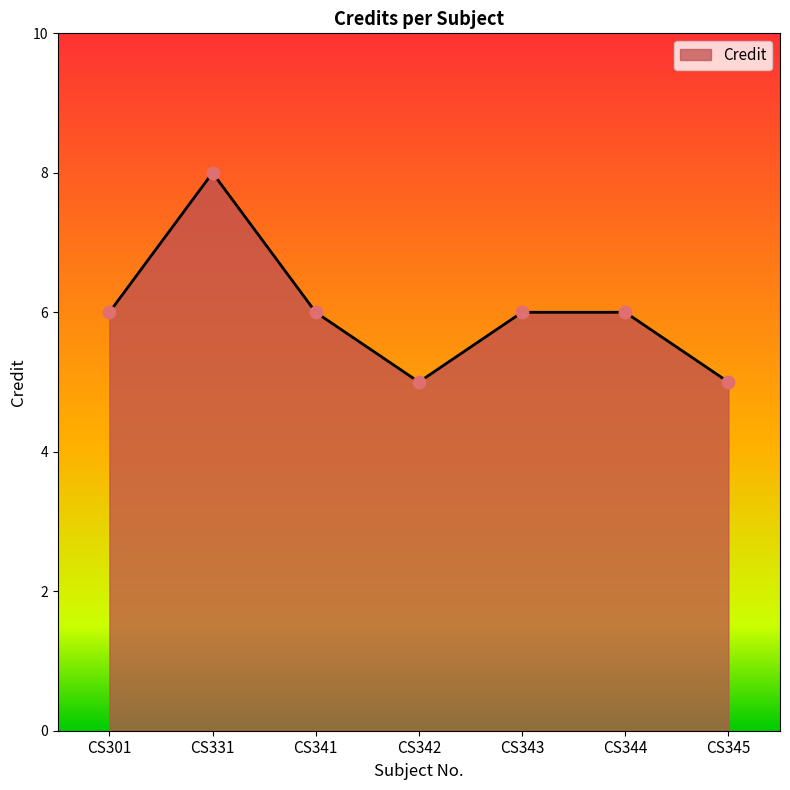

Approximately how many times larger is the value at CS345 compared to CS301?

0.8